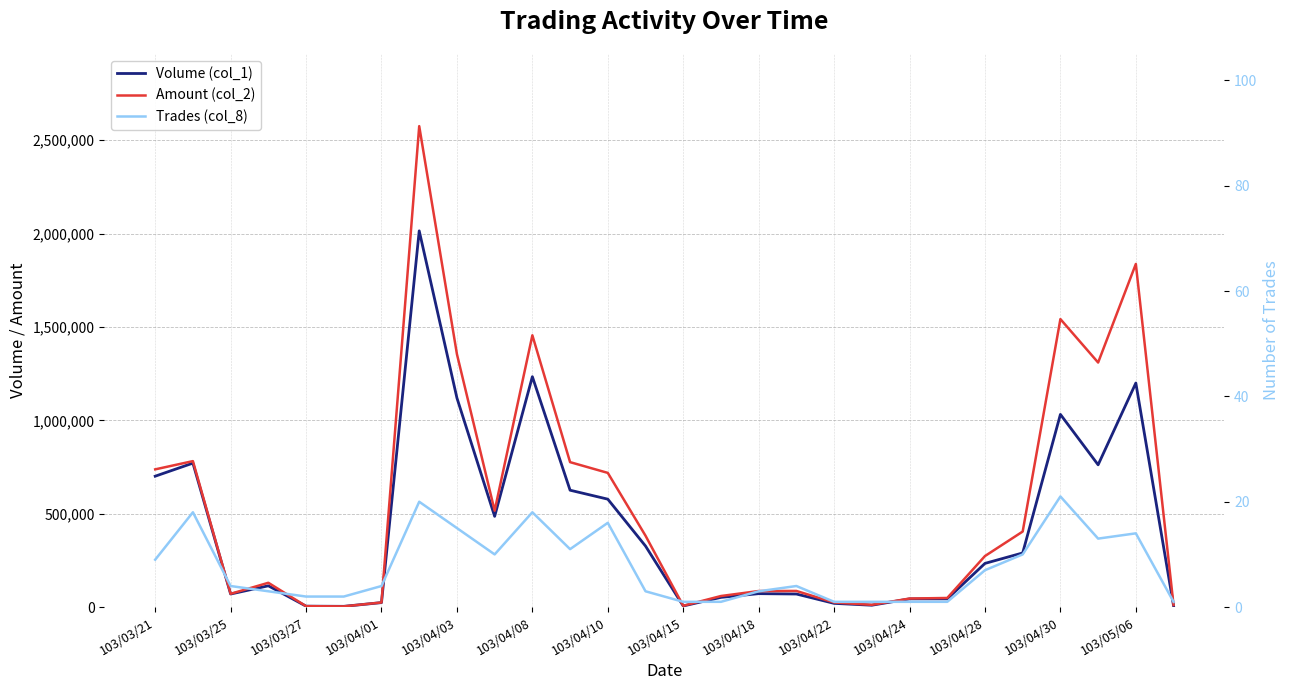

What is the maximum value shown in the chart?

2575800